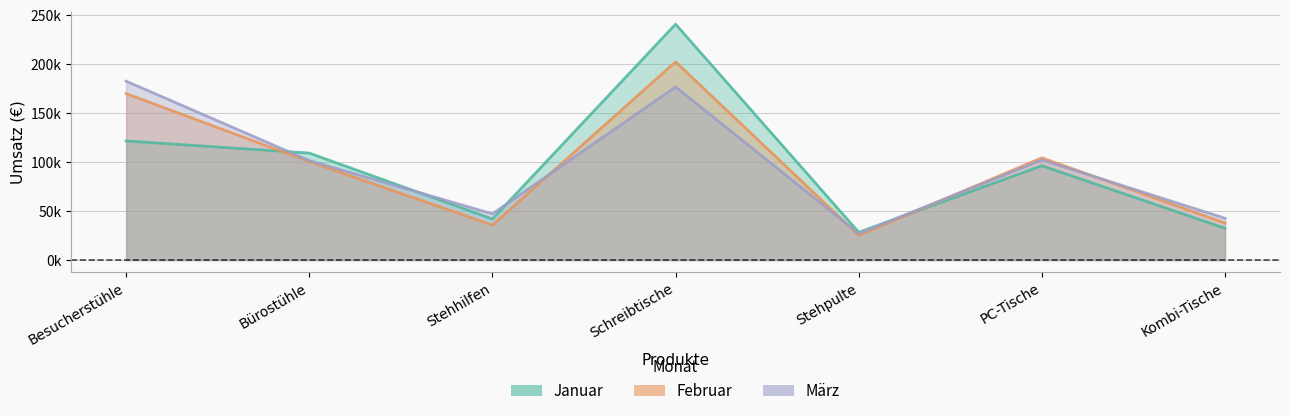

How many values in the März series are below 101490?

3